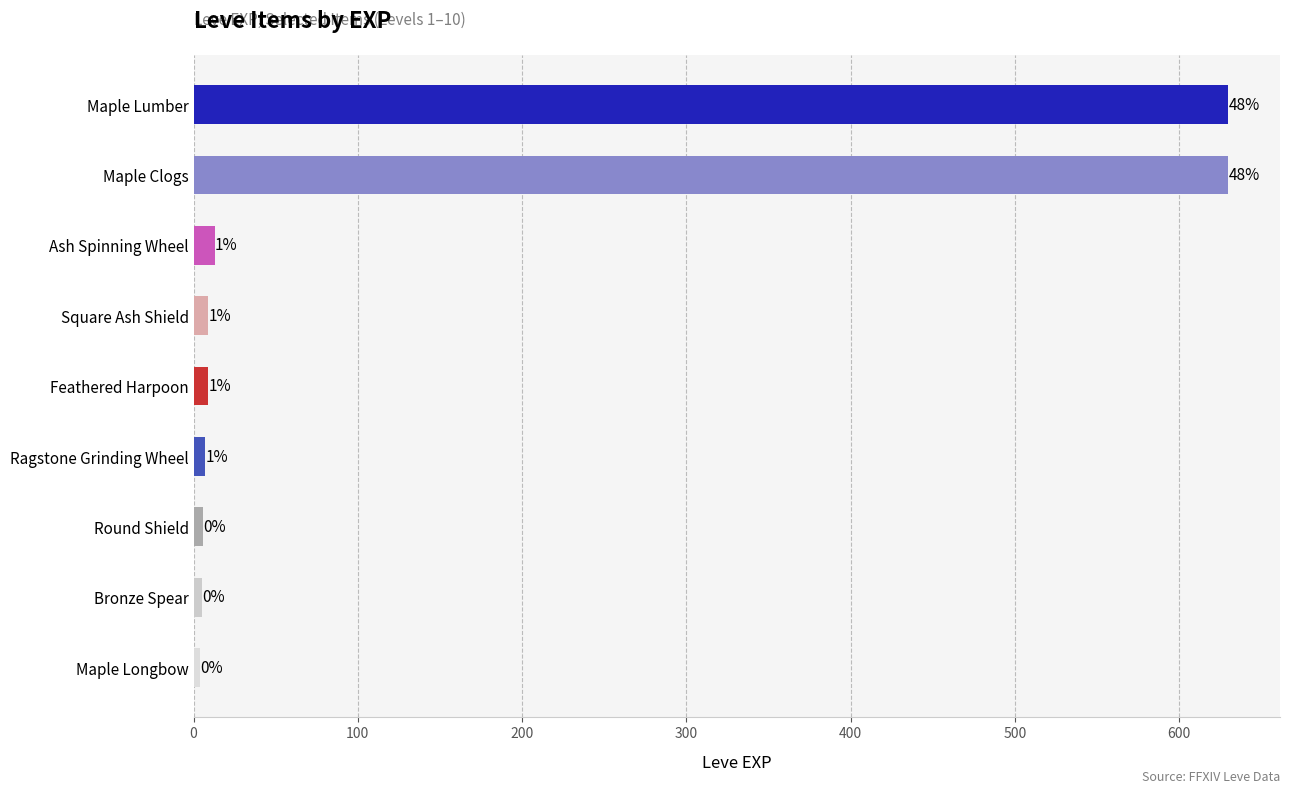

Does the chart contain any negative values?

No